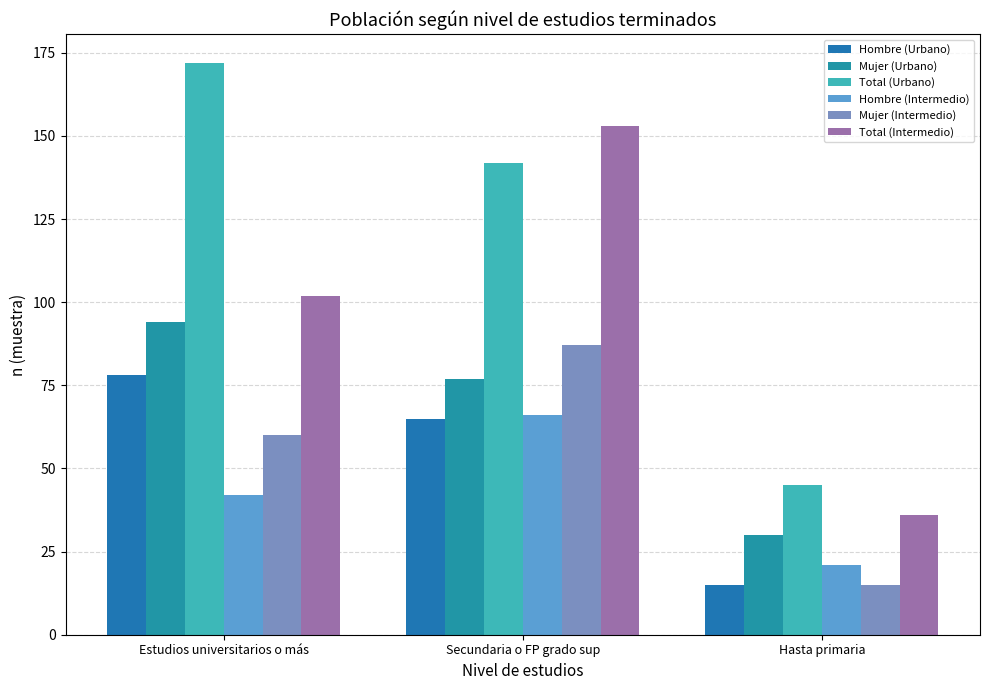

The value of Mujer (Intermedio) at Secundaria o FP grado sup is 48. True or false?

False